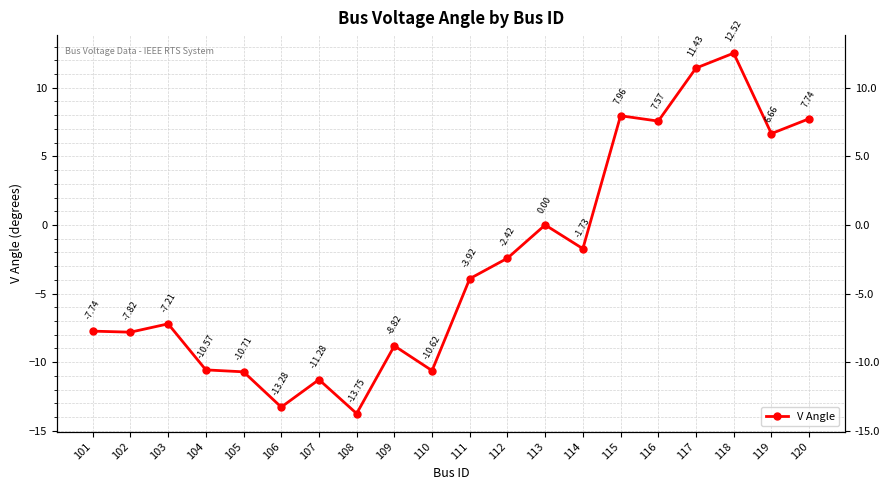

Which category has the lowest value across all series?

108